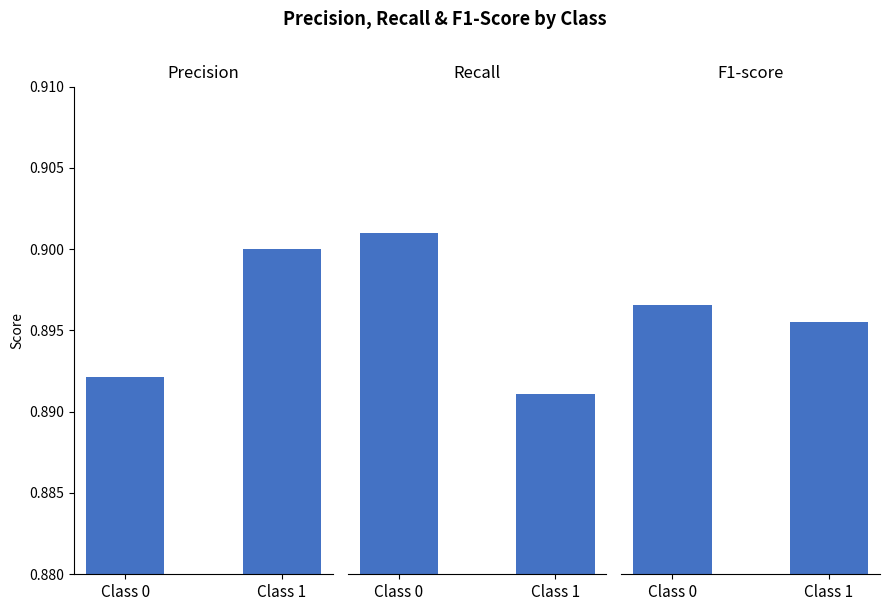

Which category has the lowest value in the f1-score series?

Class 1